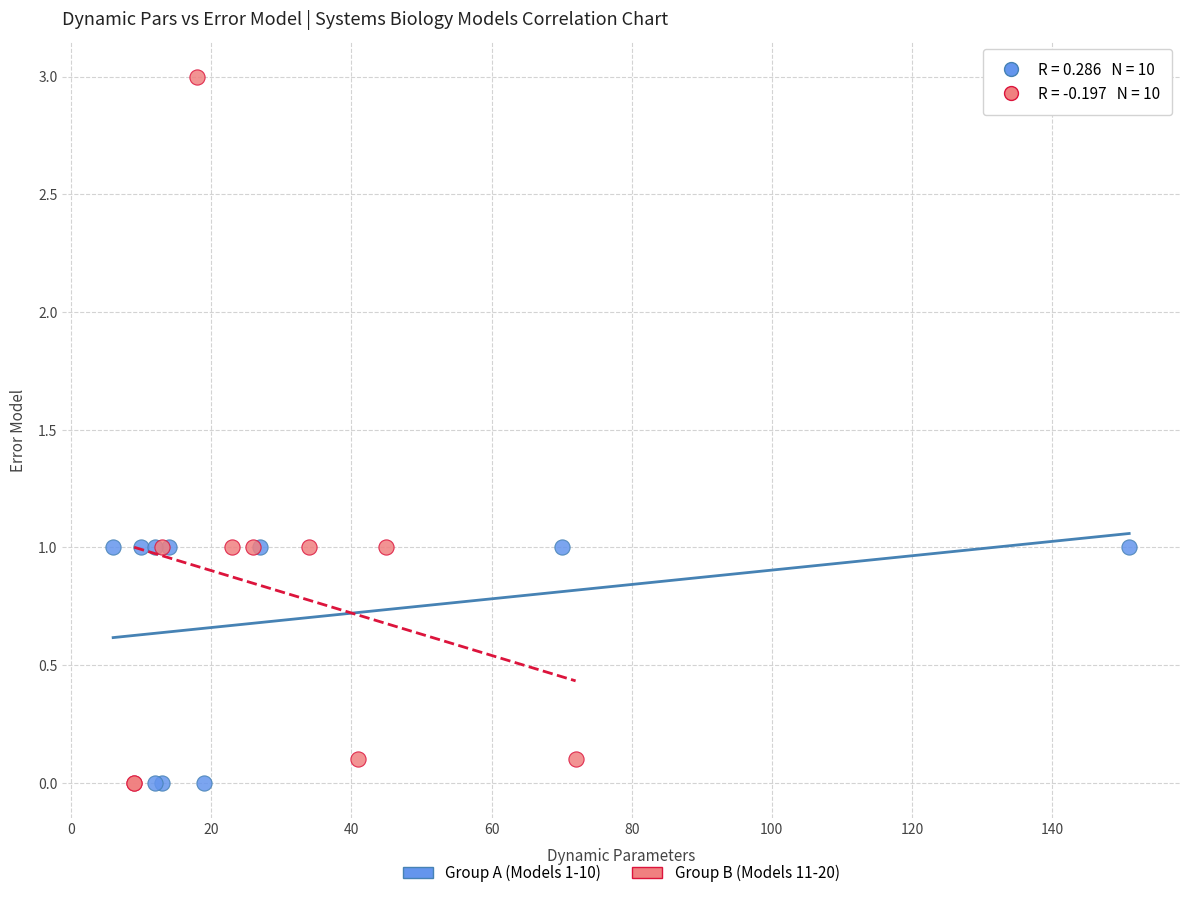

Which series contains the highest Y value?

Group B (Models 11-20)